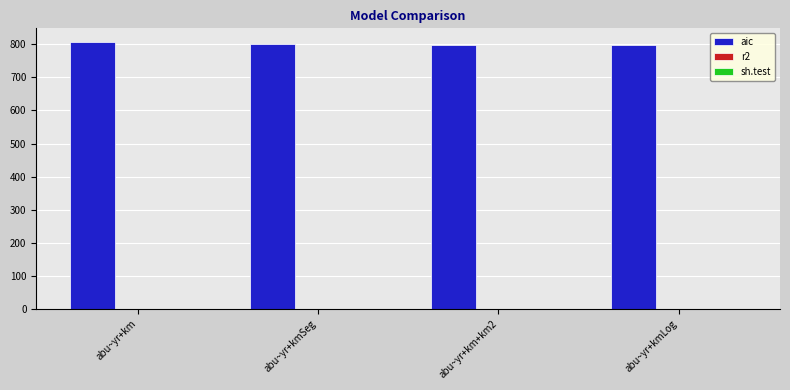

What is the sum of all aic values?

3204.8